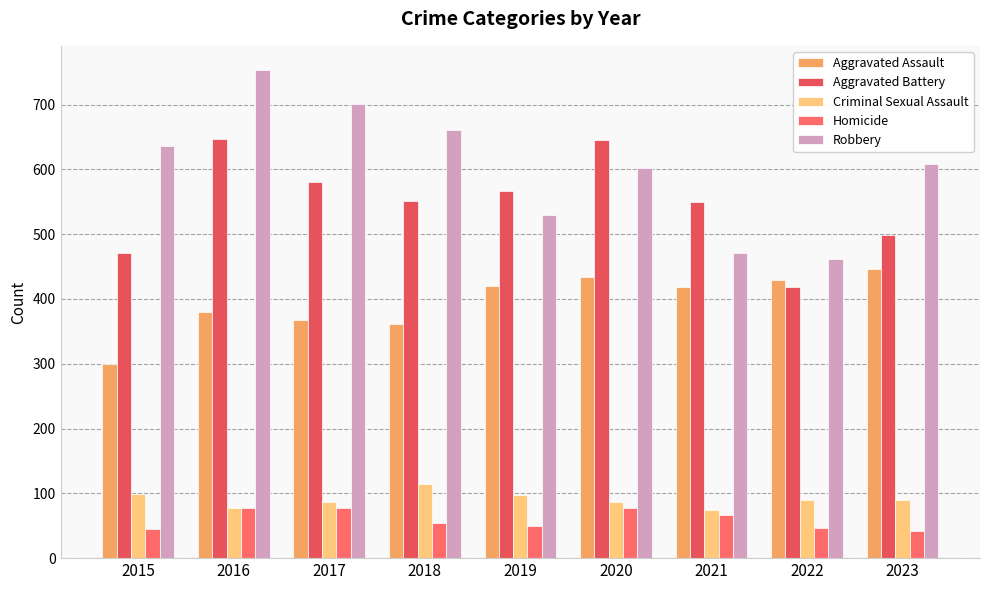

Between 2021 and 2015, which is larger?

2021